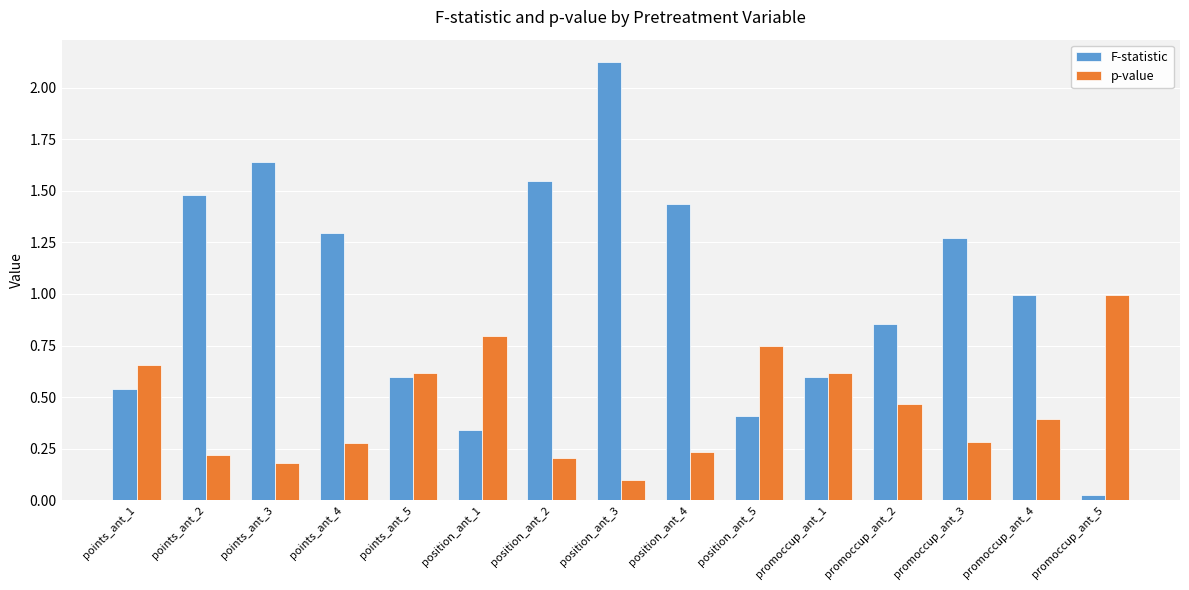

At points_ant_3, list the series in order from largest to smallest.

F-statistic, p-value